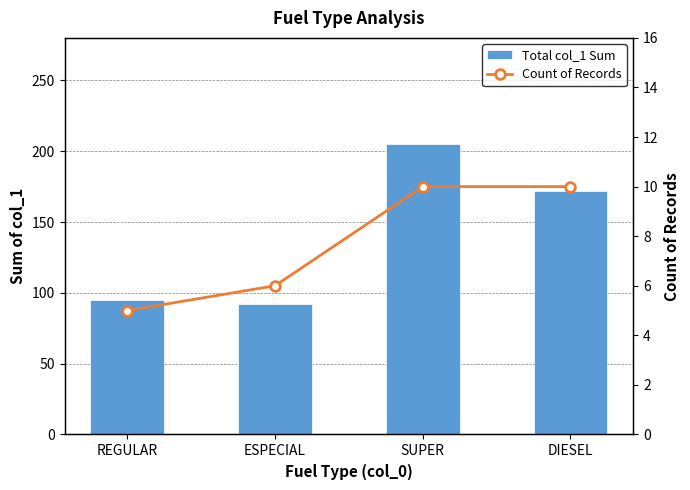

What is the average value of the Count of Records series?

8